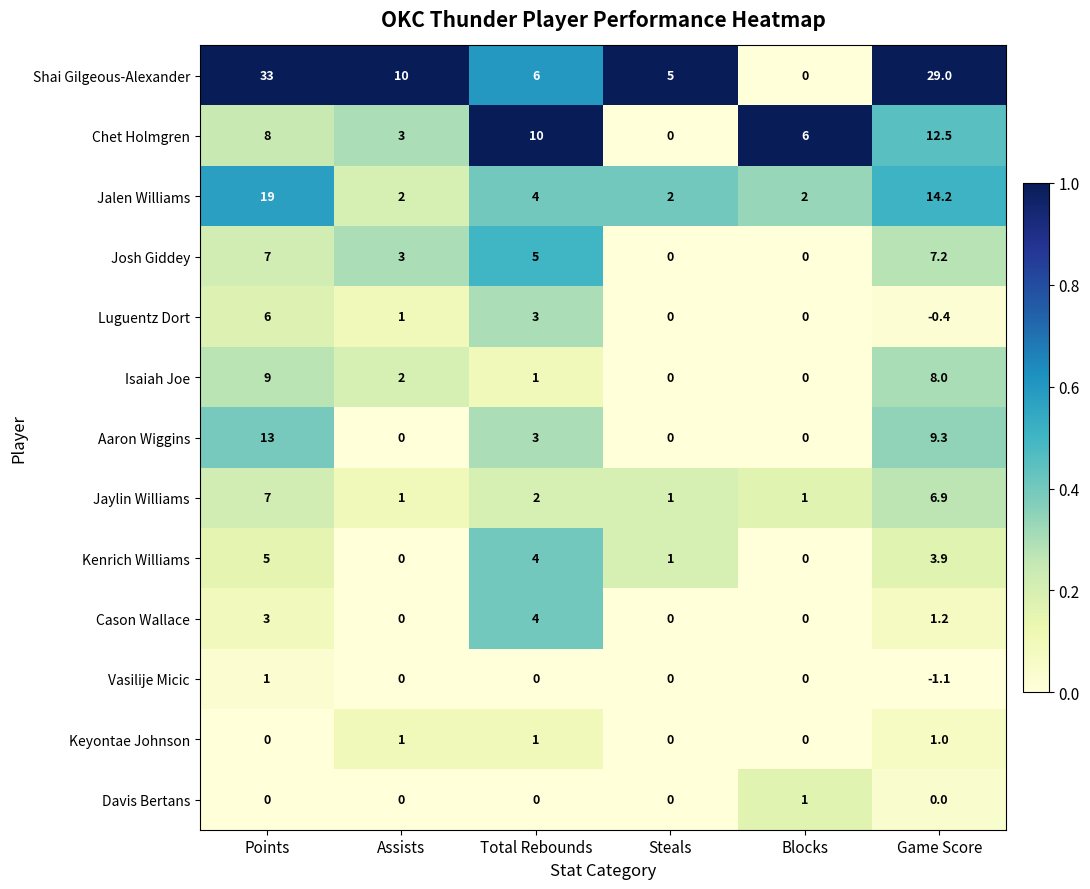

Is it true that Vasilije Micic equals 1.0 at Steals?

False